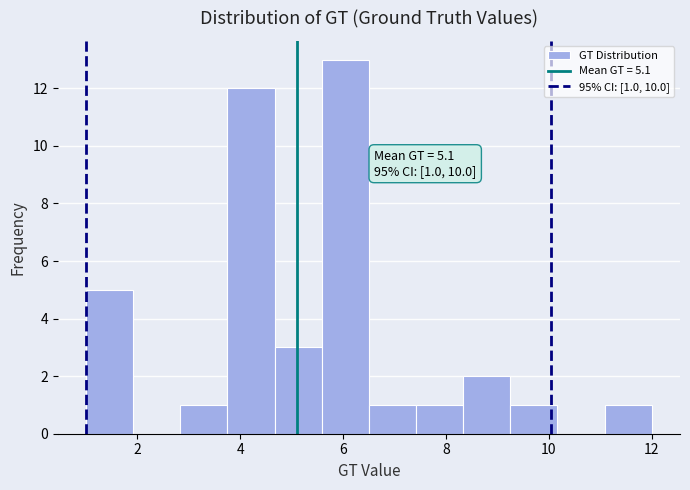

Which range on the x-axis has the tallest bar?

5.6 to 6.6